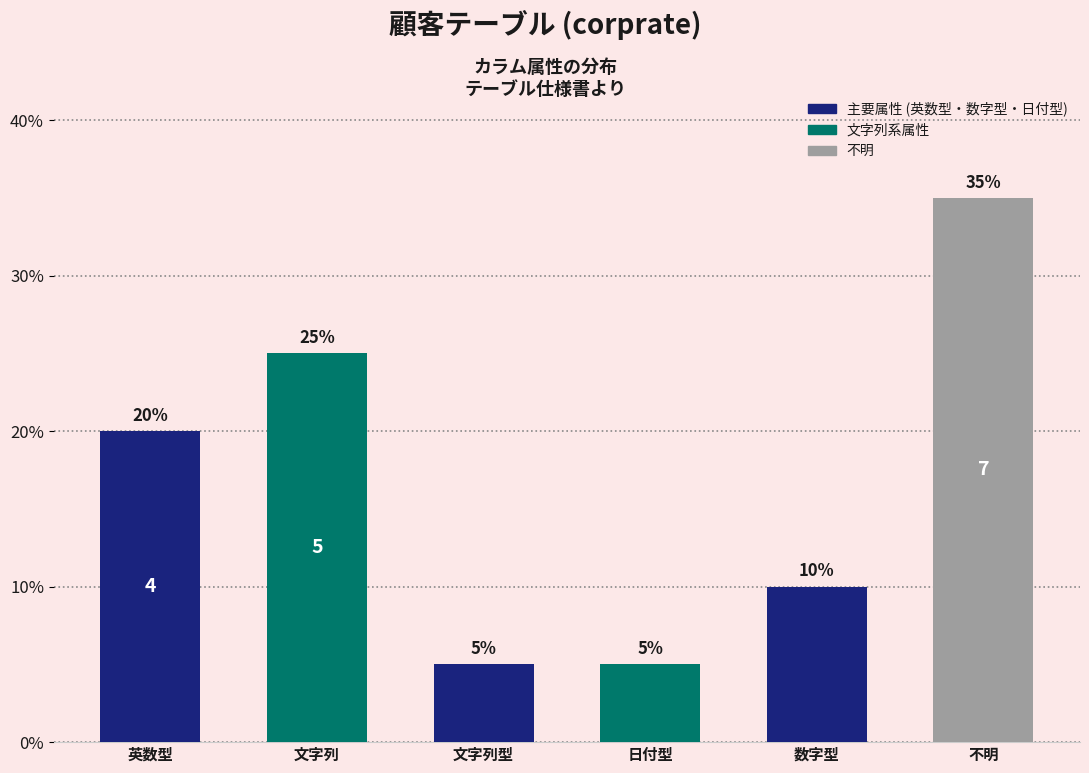

Reading left to right, transcribe all the data shown in this chart.

20	25	5	5	10	35